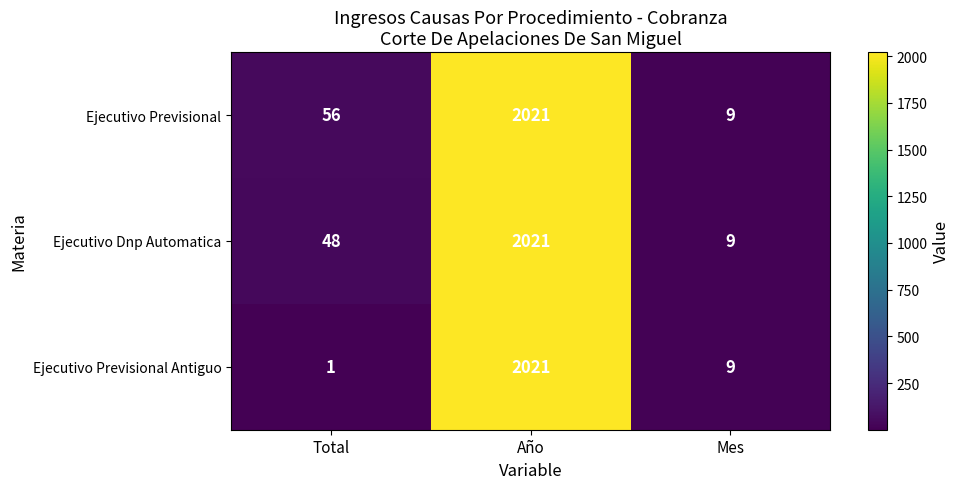

True or false: Ejecutivo Dnp Automatica has a value of 2021 at Año.

True